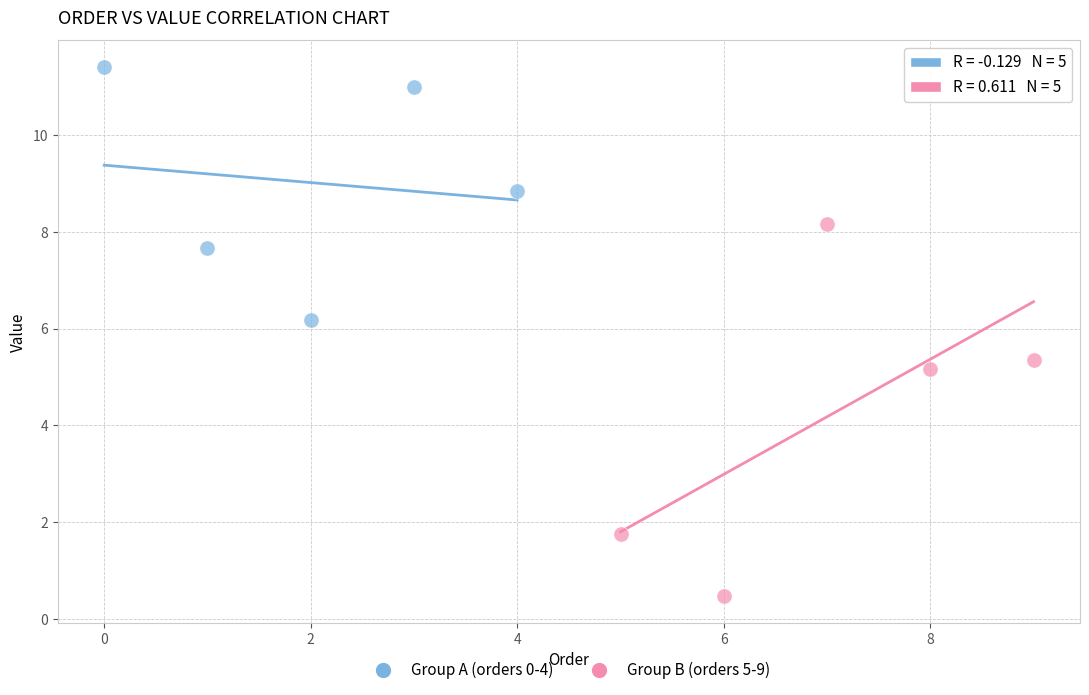

What are all the series names shown in the legend?

Group A (orders 0-4), Group B (orders 5-9)